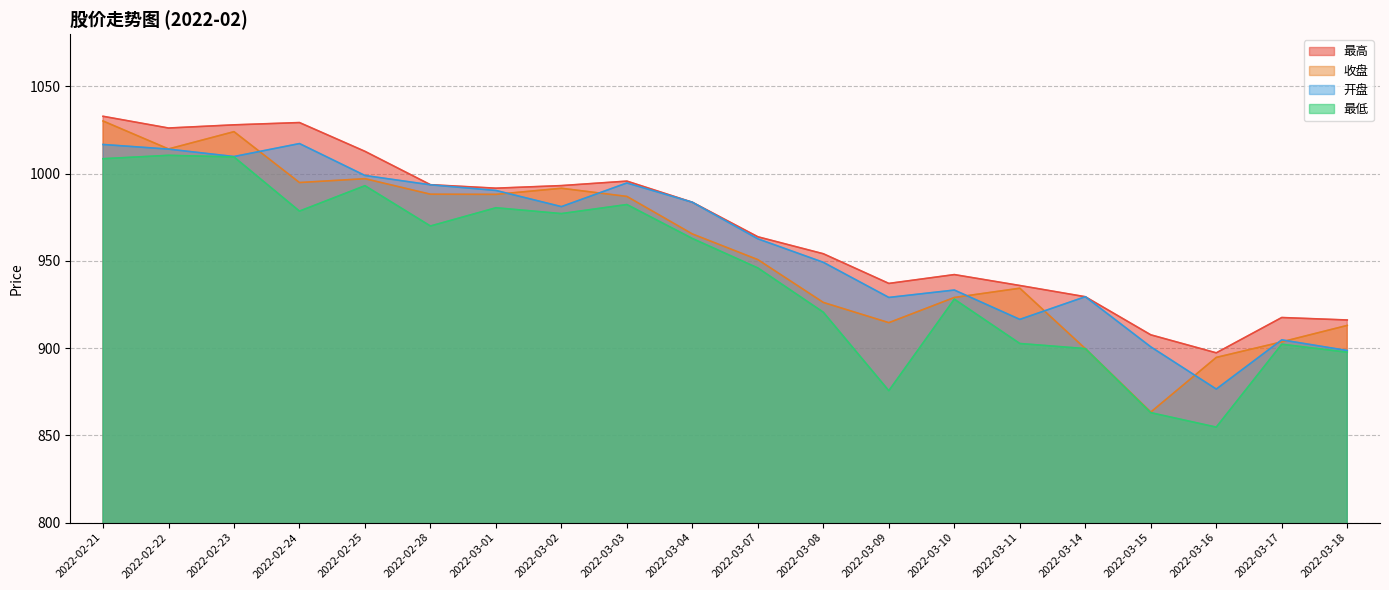

Does the chart display data point markers on the line(s)?

No